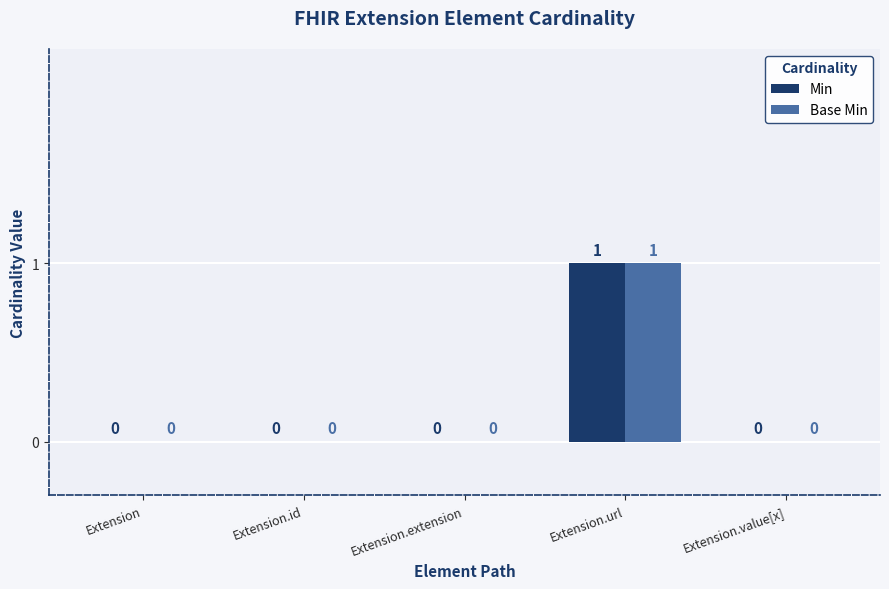

Reading left to right, transcribe all the data shown in this chart.

Min: 0	0	0	1	0
Base Min: 0	0	0	1	0